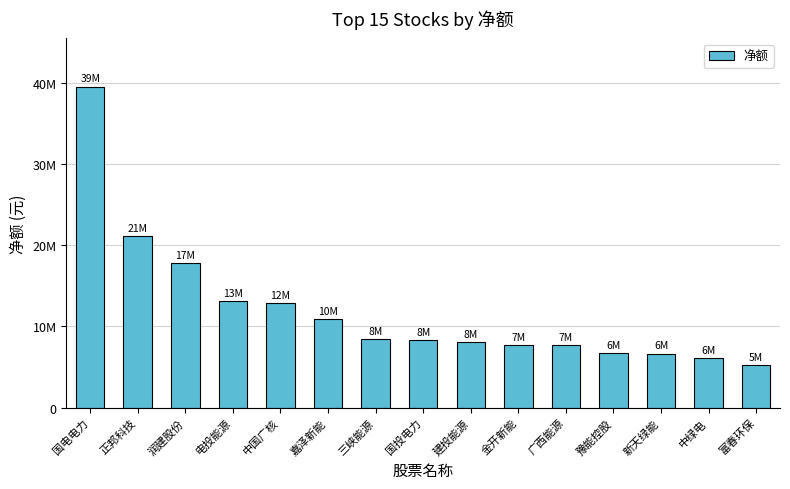

How many series are shown in this chart?

1